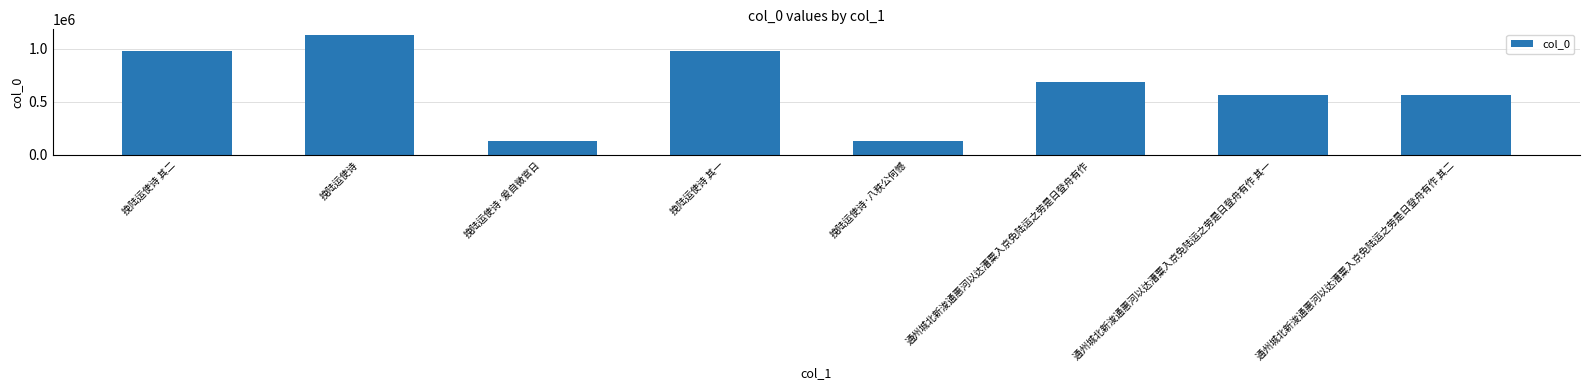

What is the sum of the values at 通州城北新浚通惠河以达漕粟入京免陆运之劳是日登舟有作 其一 and 挽陆运使诗 其二?

1537009